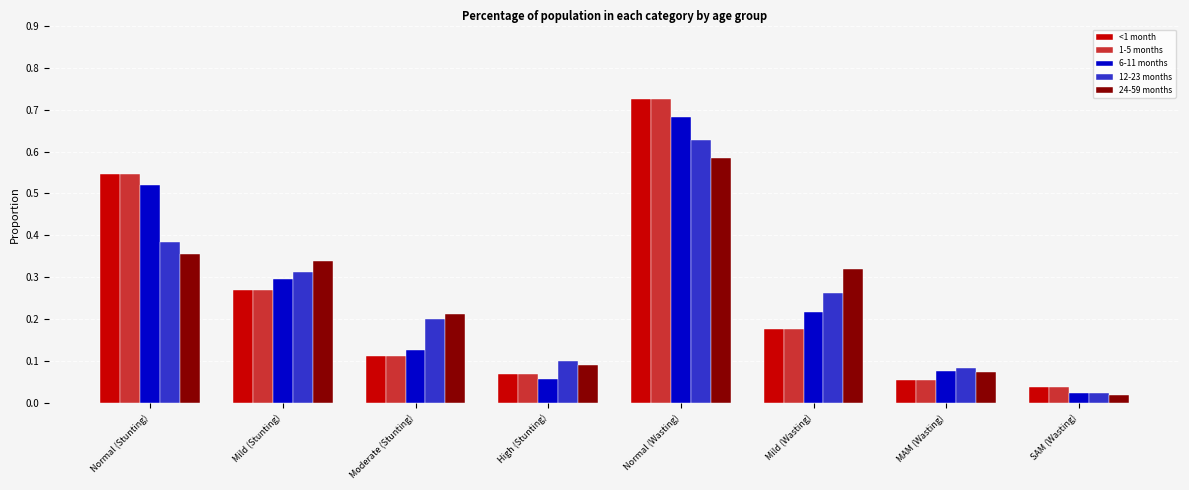

Between High (Stunting) and SAM (Wasting), which series saw the biggest shift?

12-23 months